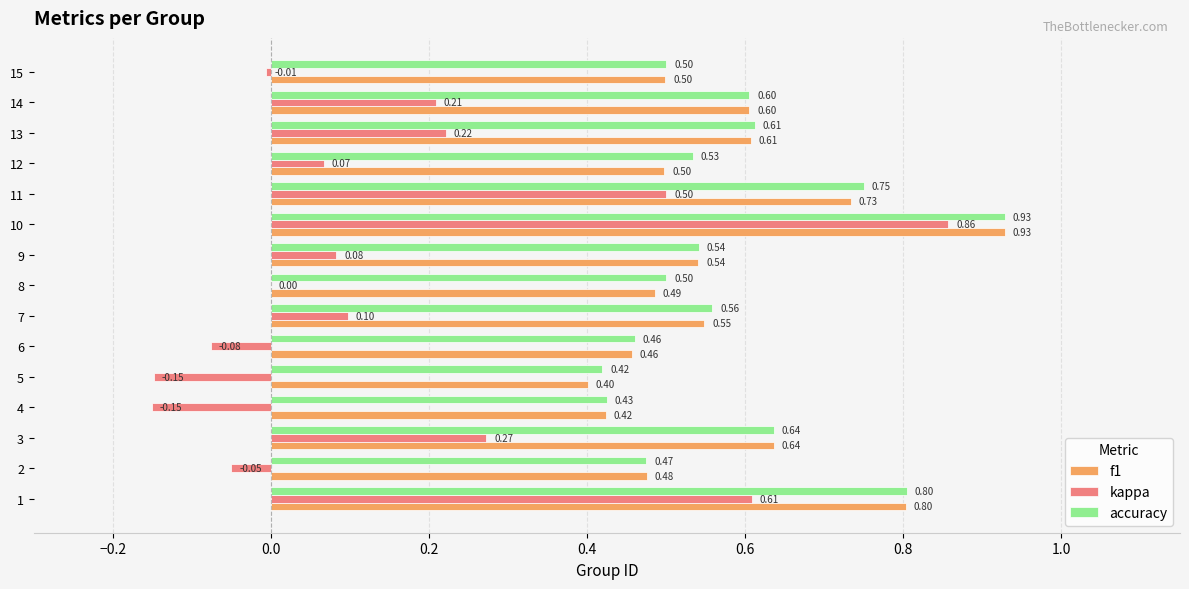

What is the sum of all accuracy values?

8.7